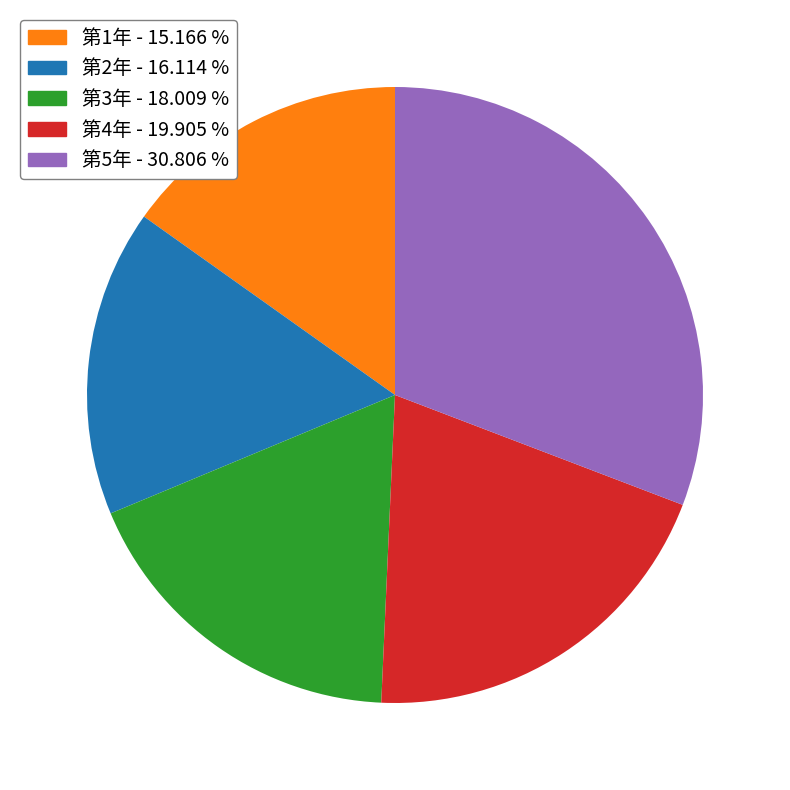

Which has a higher value, 第3年 or 第2年?

第3年